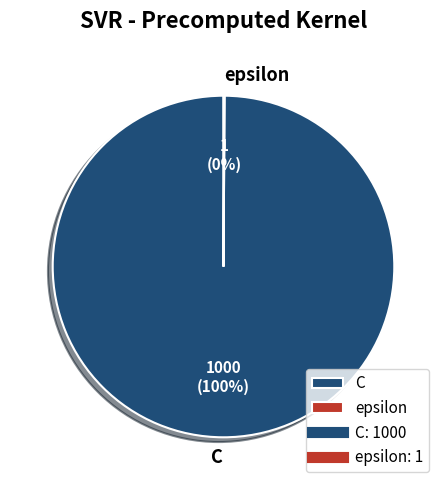

True or false: C accounts for 100% of the total.

True